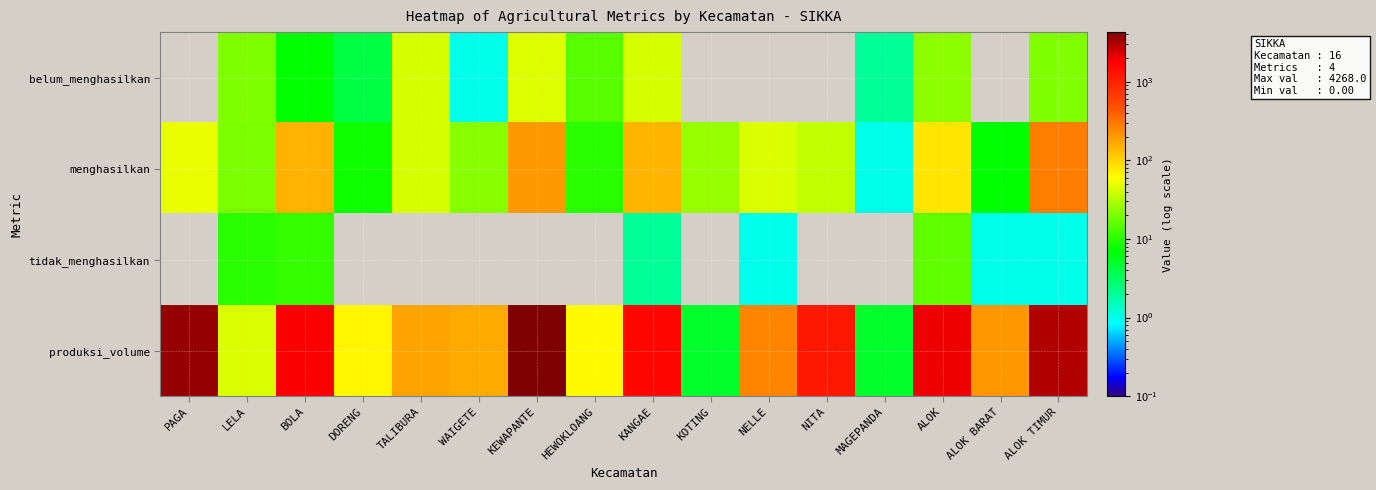

Rank the series by their maximum value, from highest to lowest.

produksi_volume, menghasilkan, belum_menghasilkan, tidak_menghasilkan